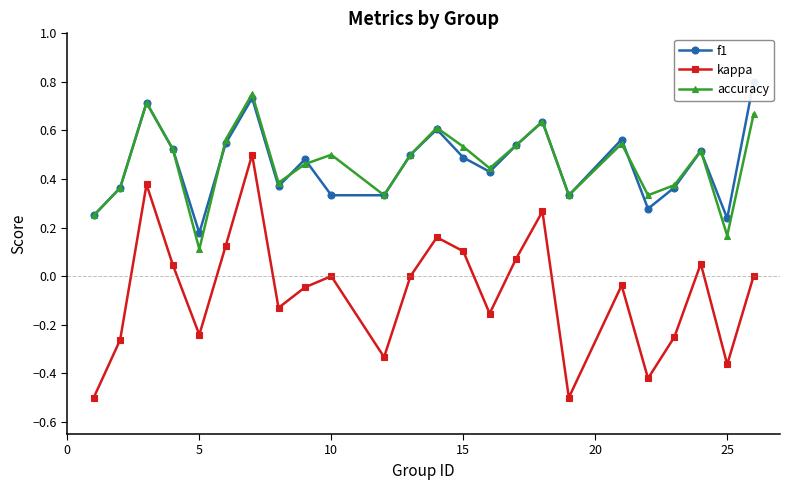

The accuracy series shows 0.8 at 10. True or false?

False